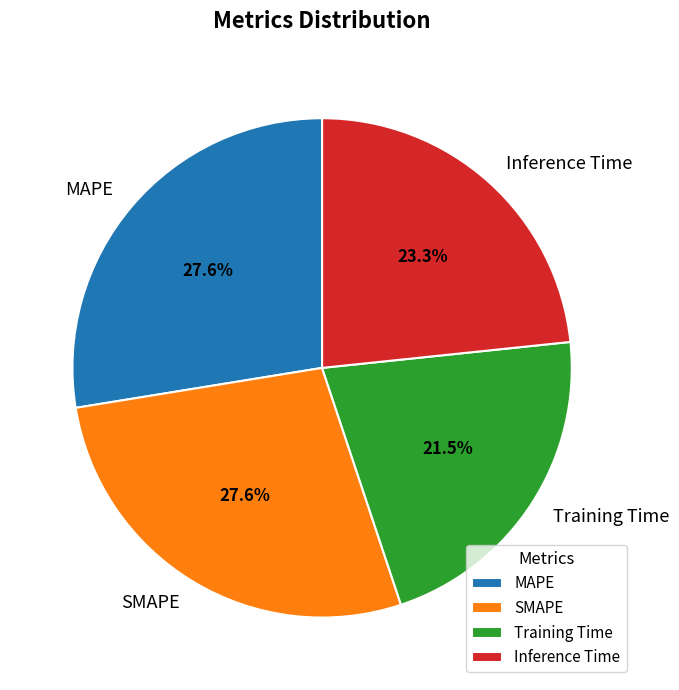

To the nearest percent, what percentage of the pie is SMAPE?

28%